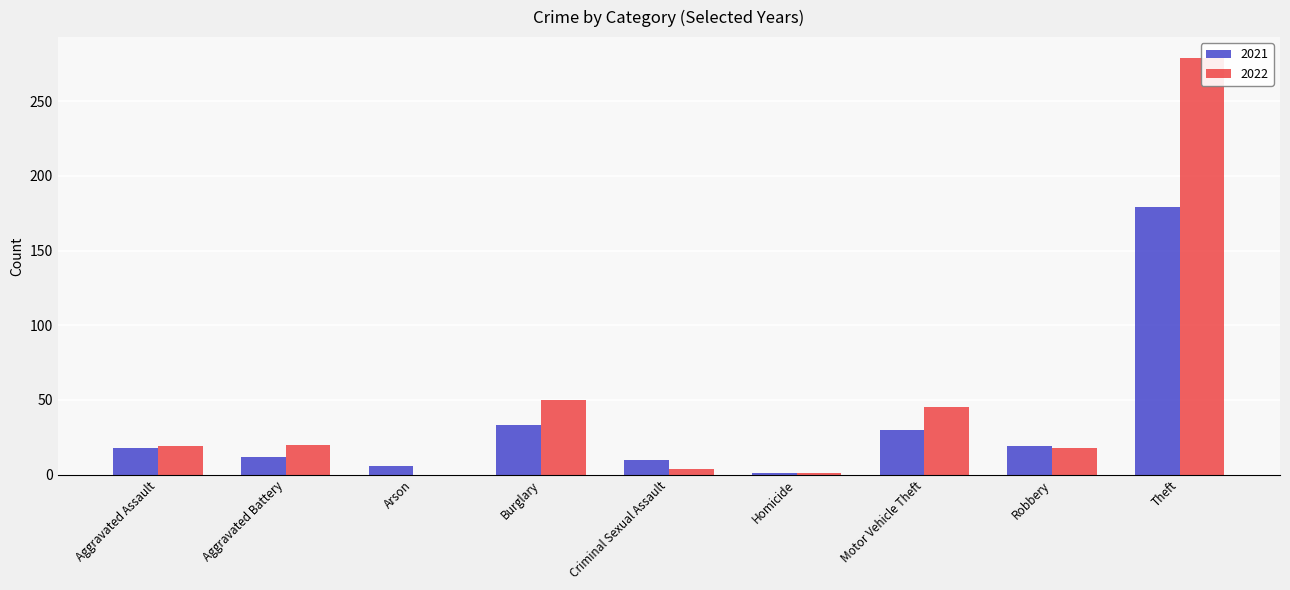

Does the chart contain stacked bars?

No